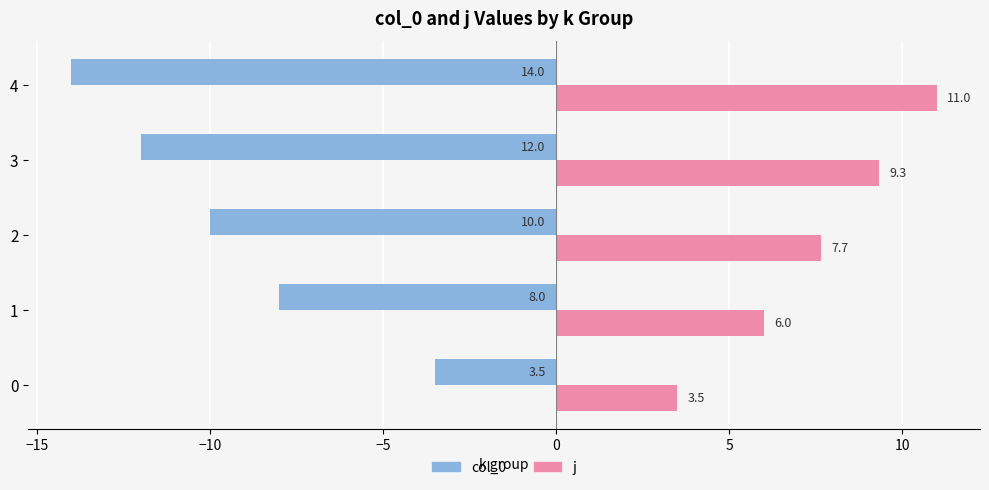

List the series in order of their peak value, lowest first.

col_0, j